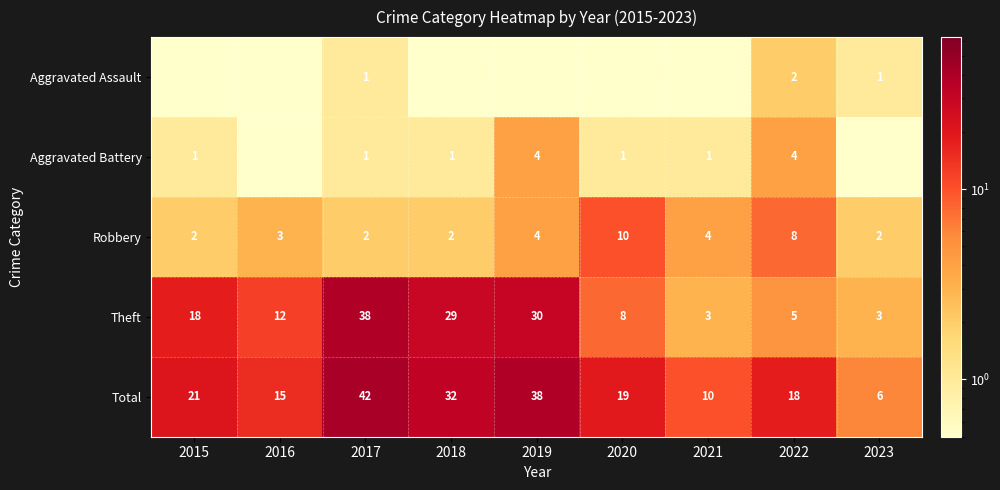

Between 2022 and 2015, which is larger?

2022